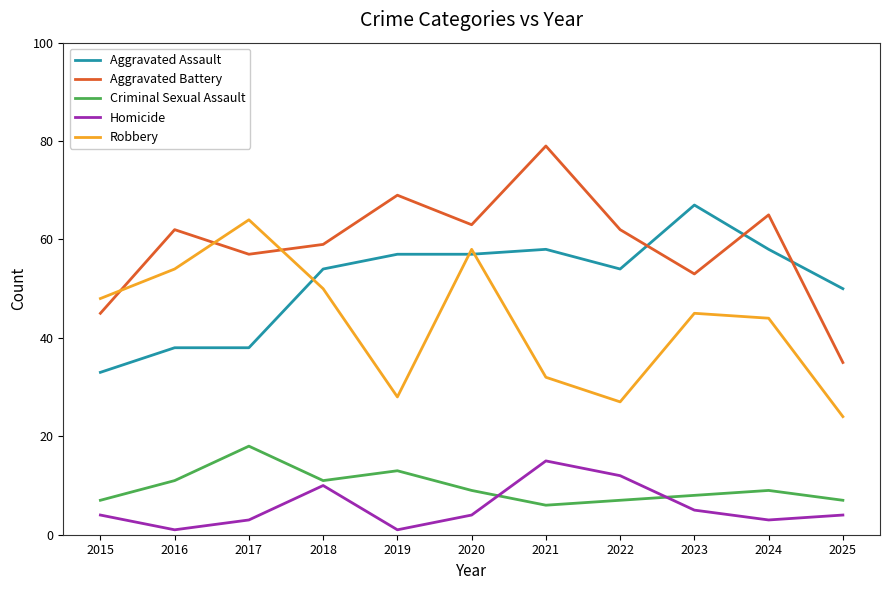

What is the average value of the Robbery series?

43